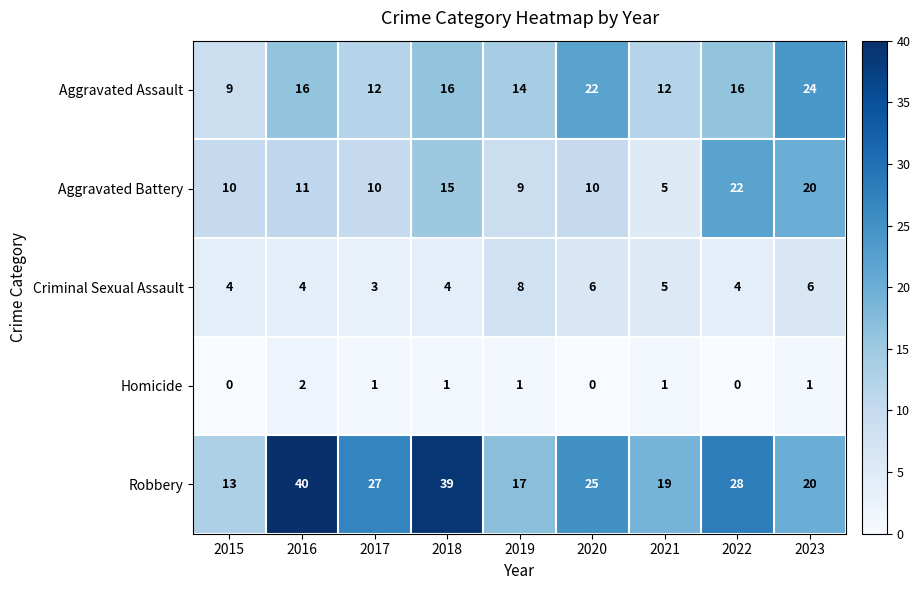

What is the maximum value shown in the chart?

40